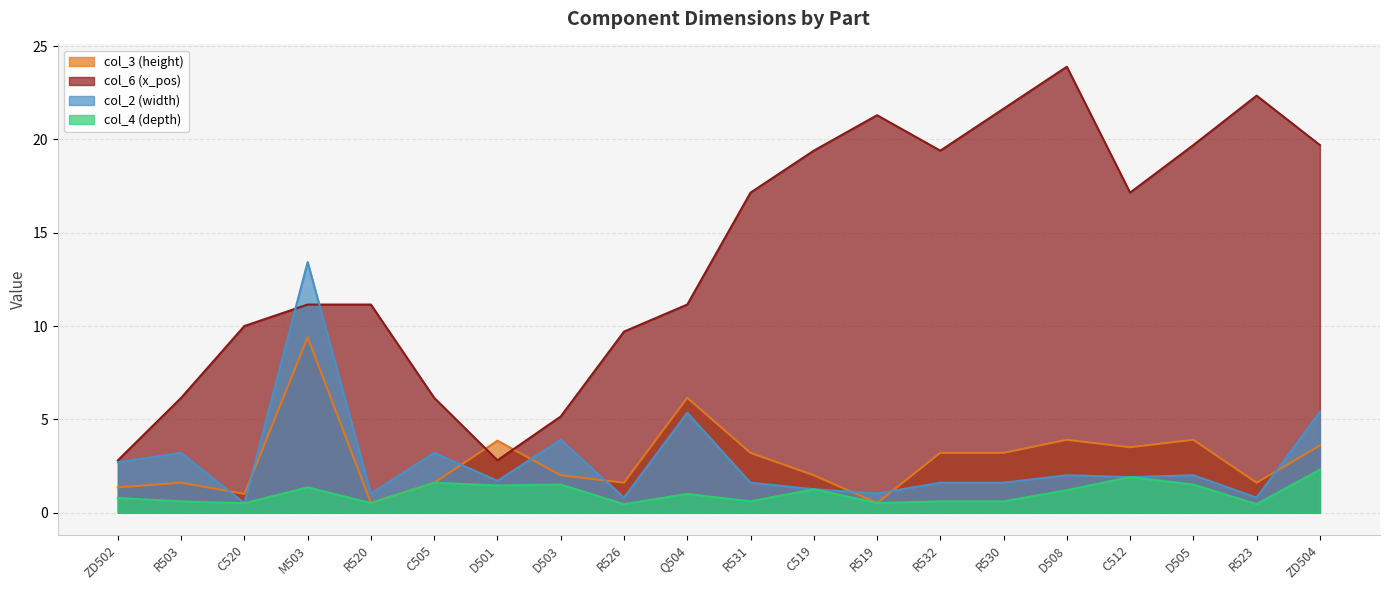

How many interior local peaks does the col_2 (width) series have?

7